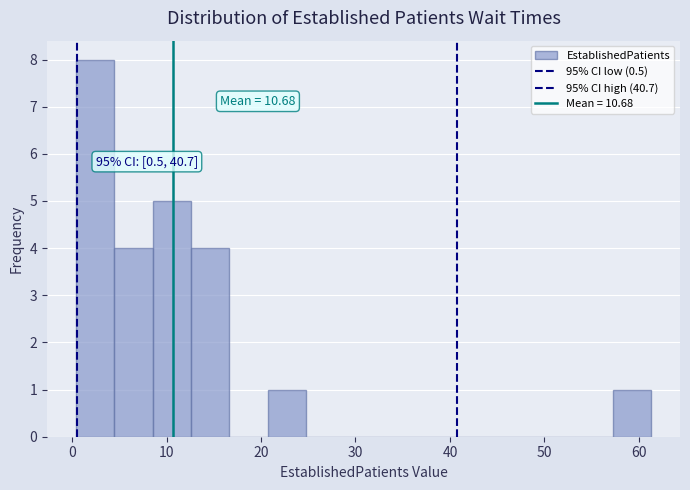

Over which range of the x-axis is the bar tallest?

0 to 4